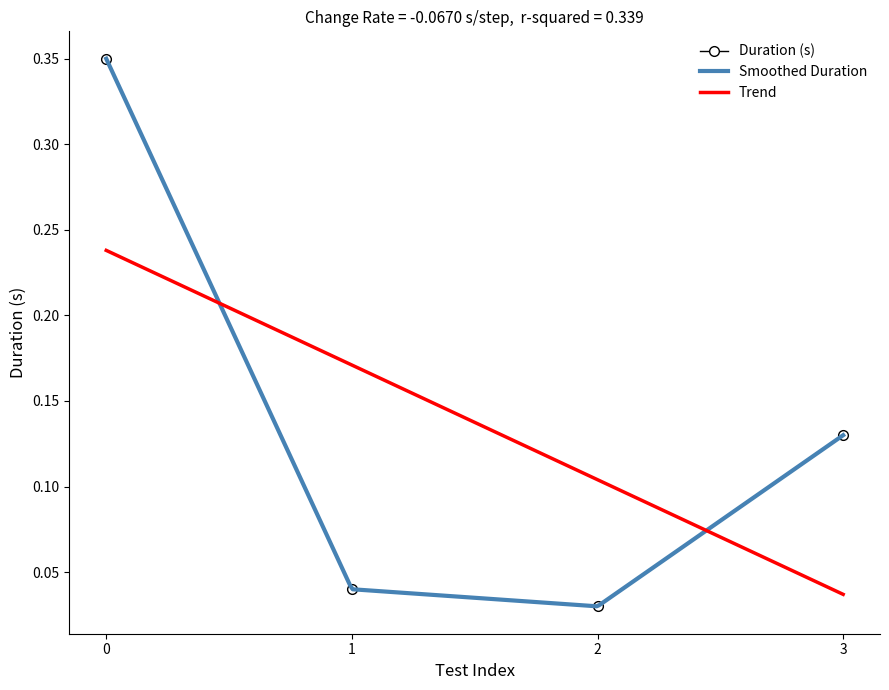

What is the greatest value displayed?

0.3